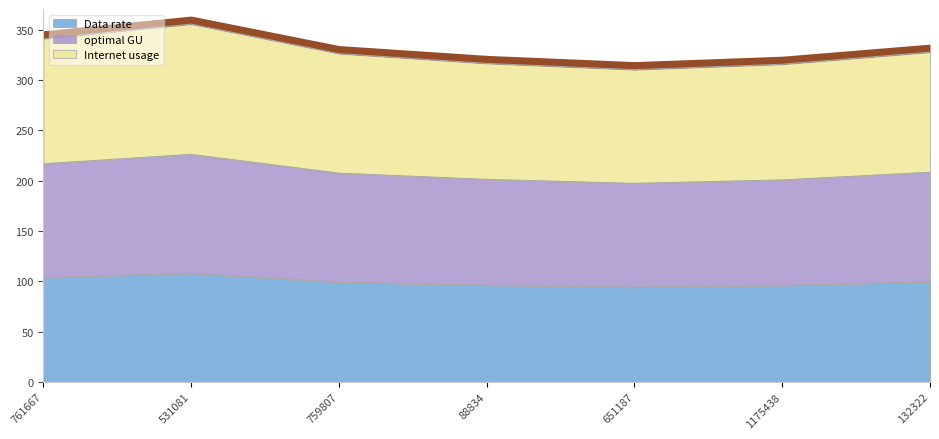

Which has a higher value, 761667 or 651187?

761667